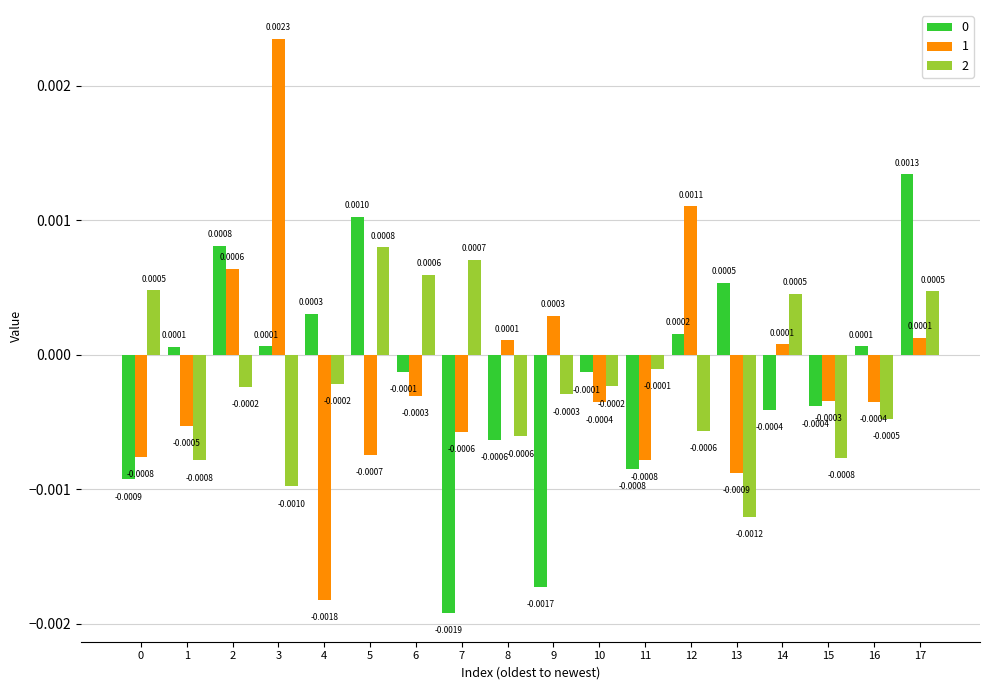

Are the bars horizontal?

No